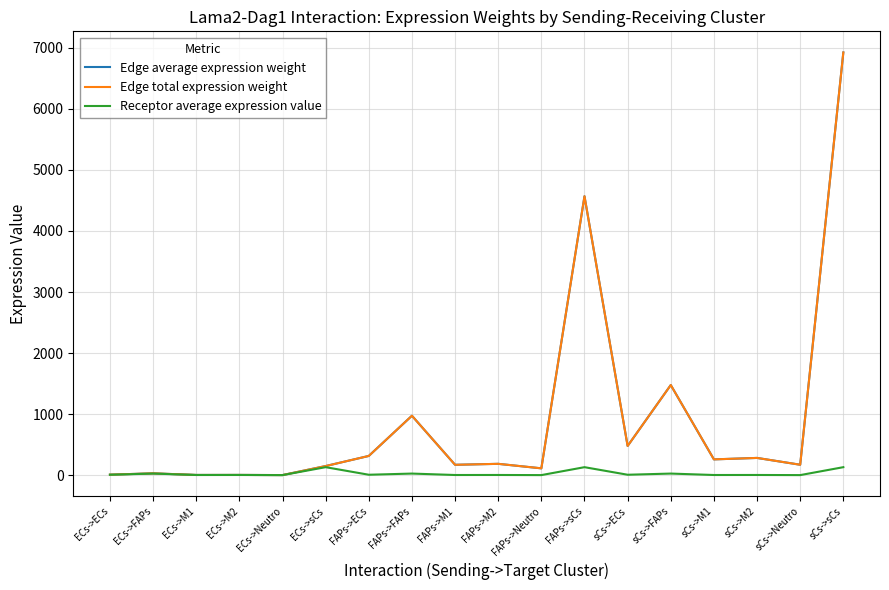

Where is the first local minimum for Receptor average expression value?

ECs->M1